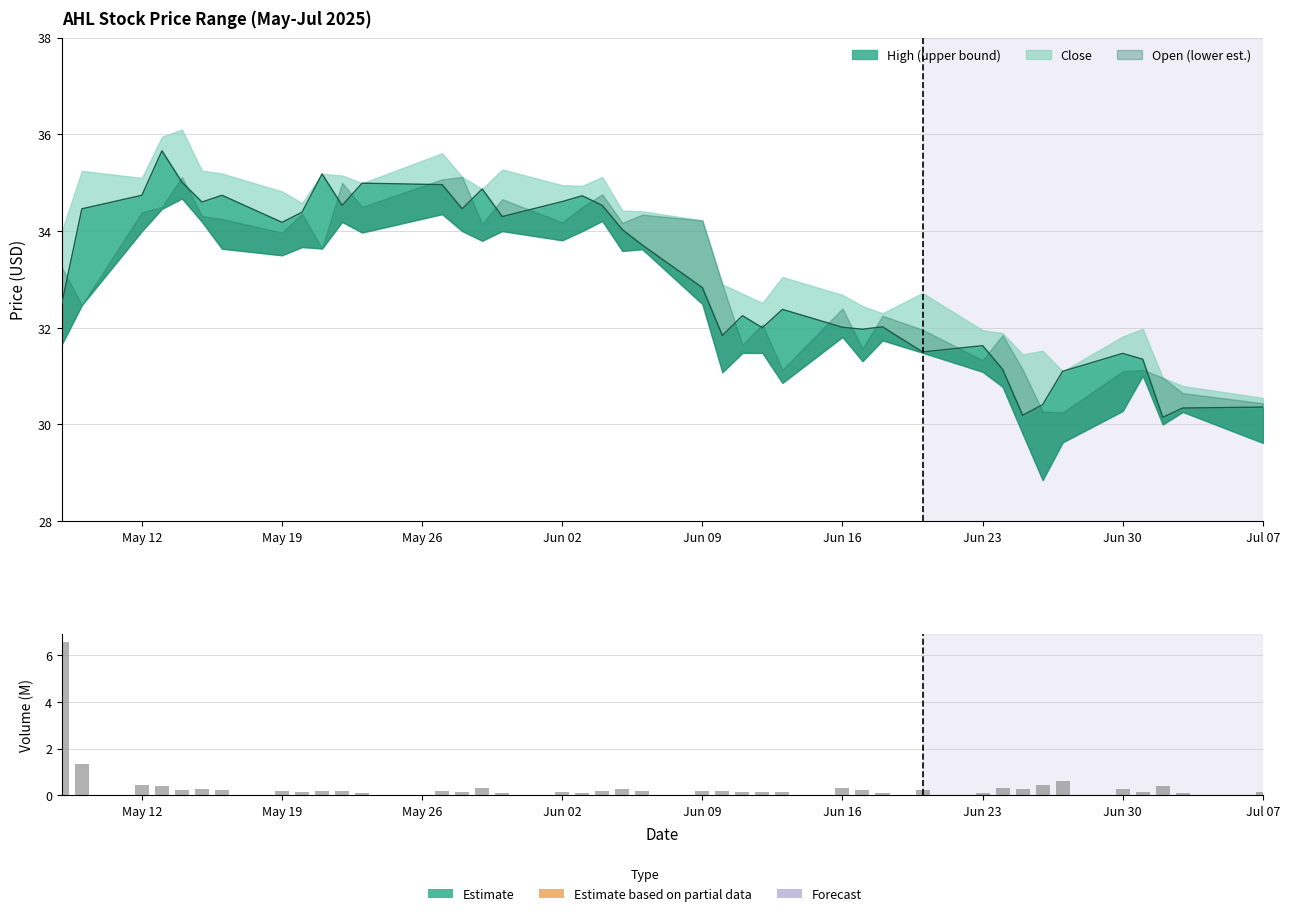

What is the maximum value shown in the chart?

6.6